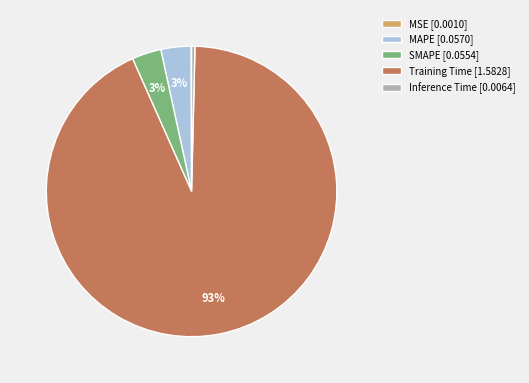

Do SMAPE [0.0554] and Inference Time [0.0064] together represent more than half of the pie?

No